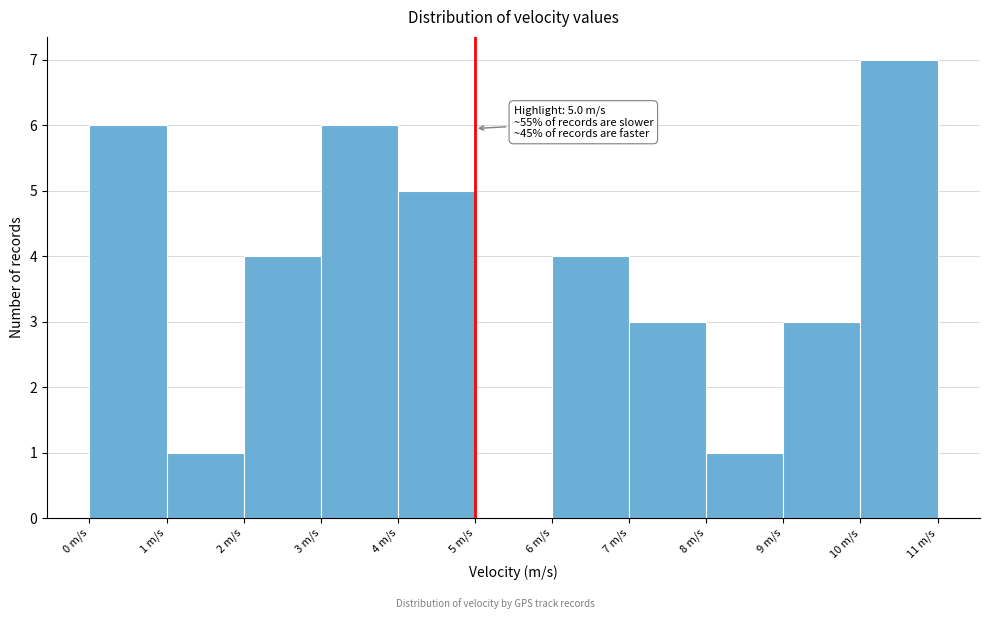

Over which range of the x-axis is the bar tallest?

10 to 11